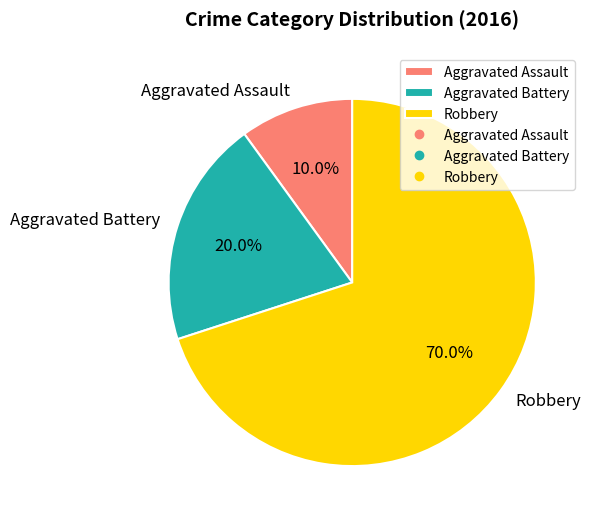

To the nearest percent, what is the combined percentage of Aggravated Battery and Robbery?

90%